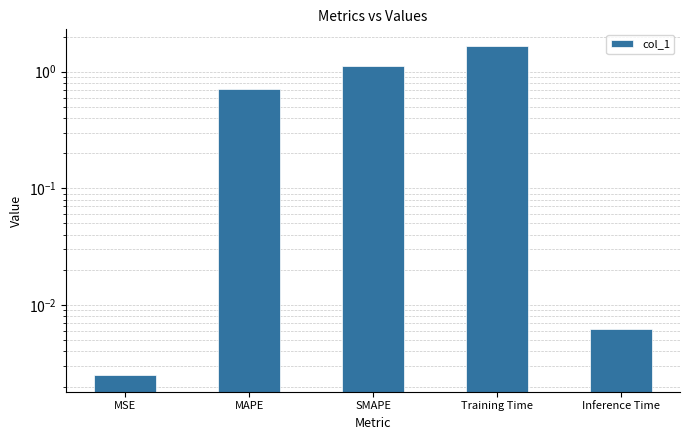

The value at SMAPE is 1.1. True or false?

True